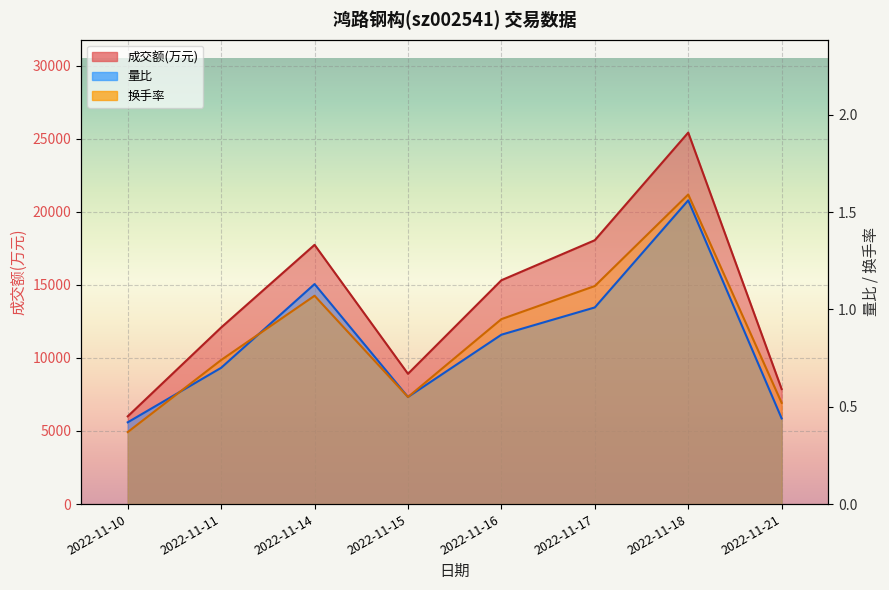

What is the value of the 成交额(万元) point at the 1st from the left?

6002.0